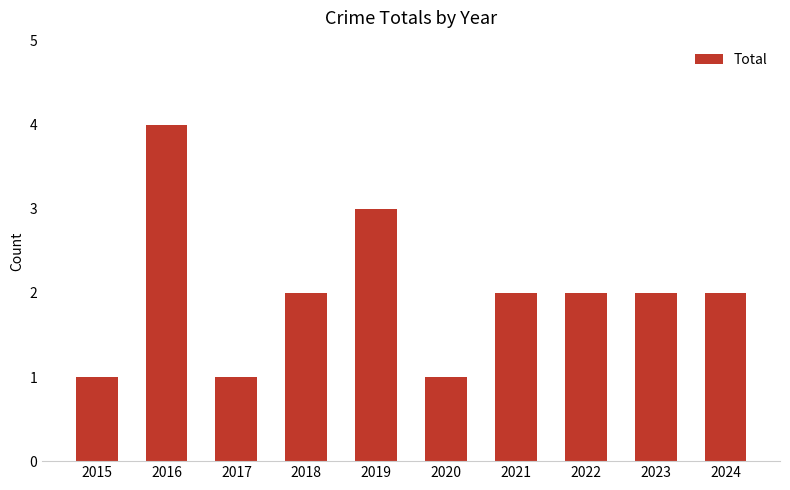

What is the ratio of the value at 2019 to the value at 2021?

1.5